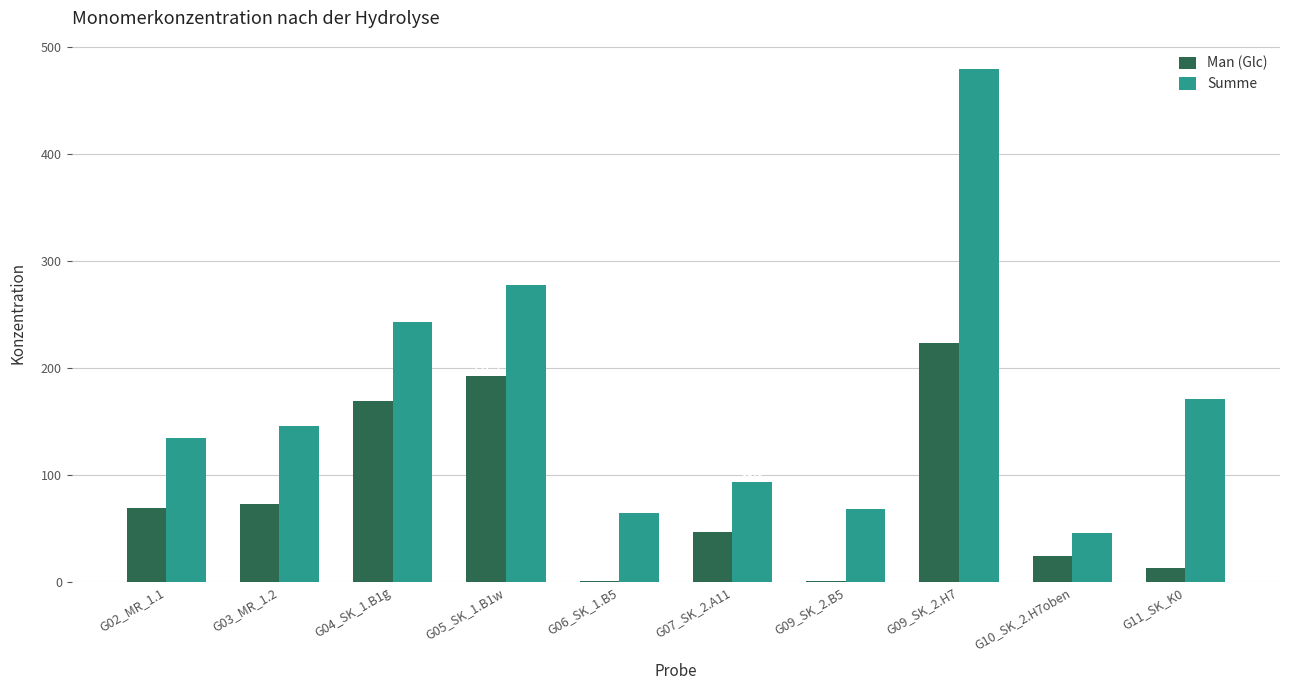

How many groups of bars are there?

10